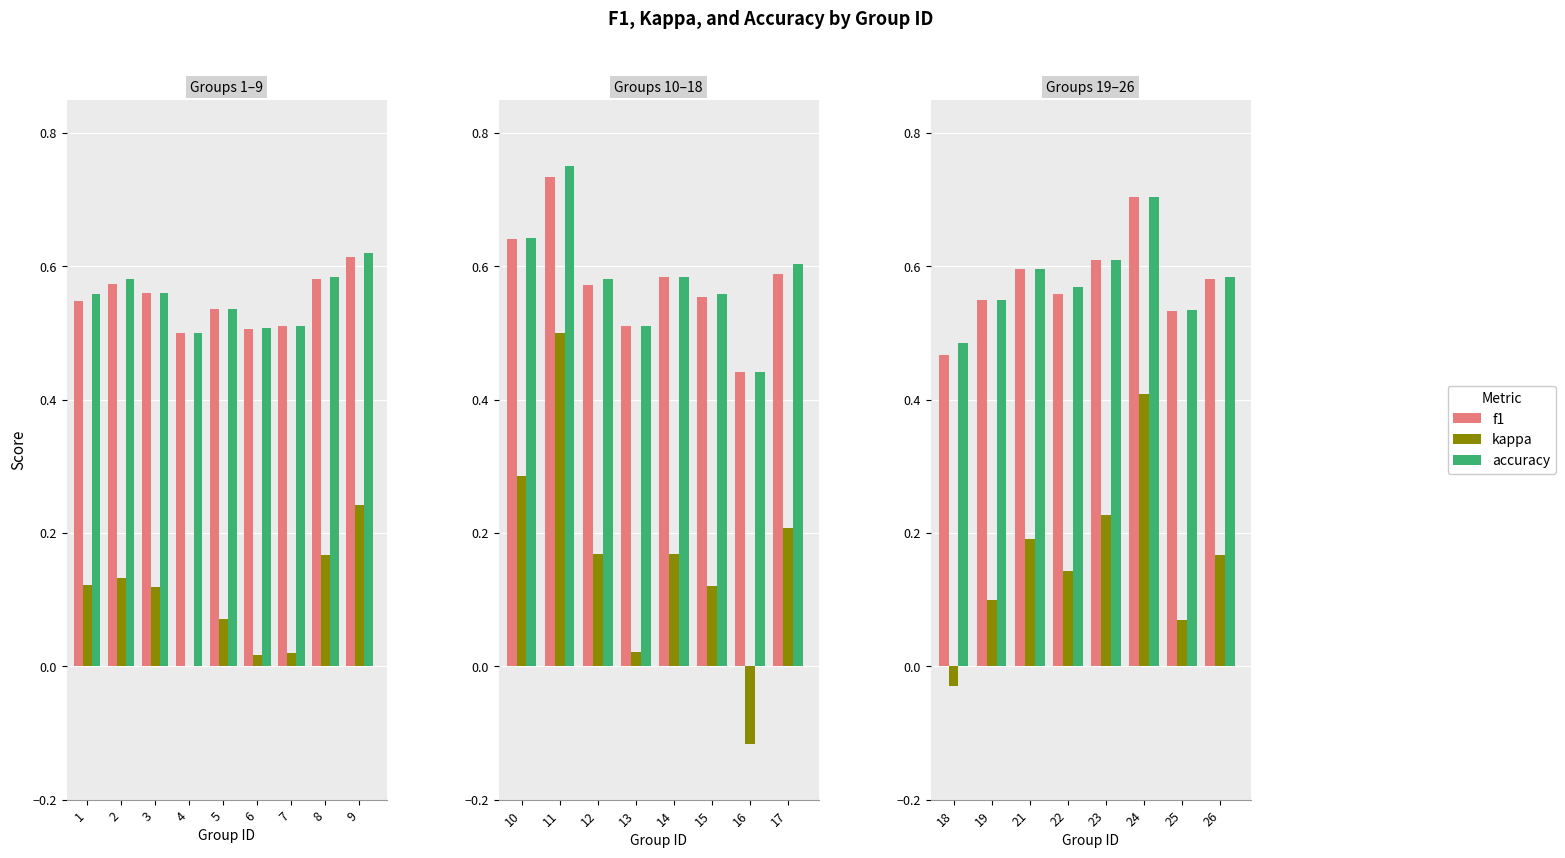

Read the accuracy value at 25.

0.5